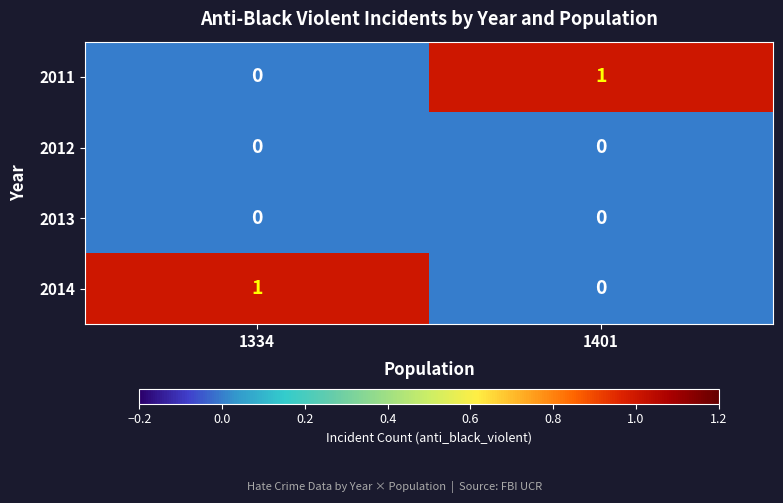

List the labels in order of 2014 value, largest first.

1334, 1401